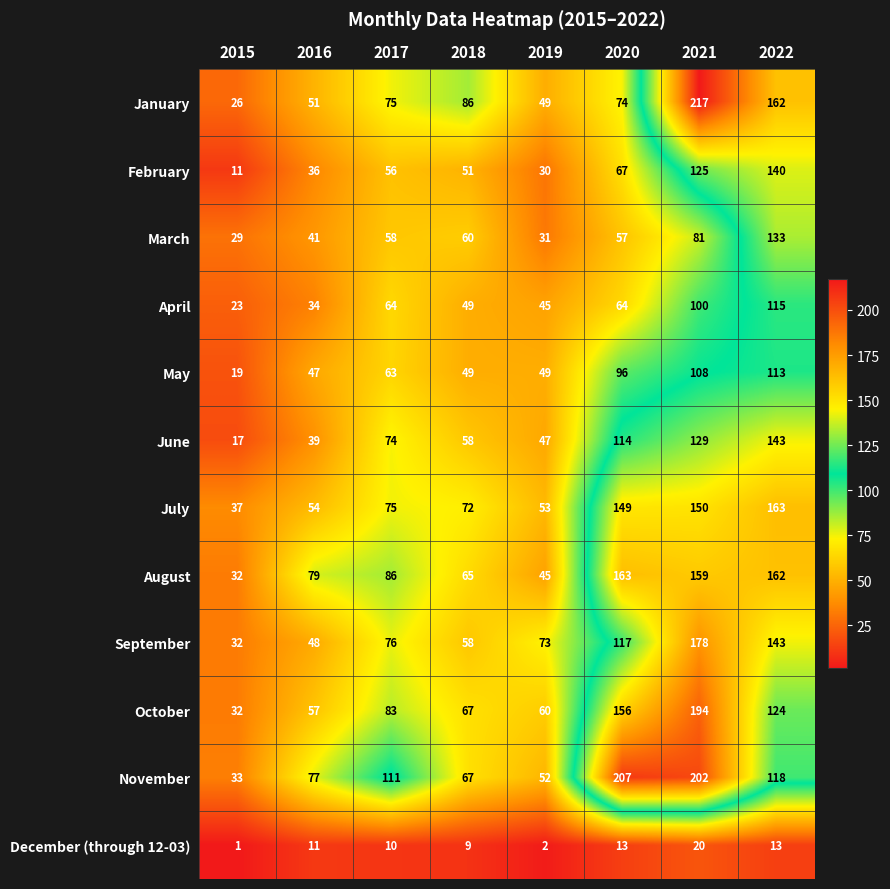

What is the difference between the highest and lowest values at 2015?

36